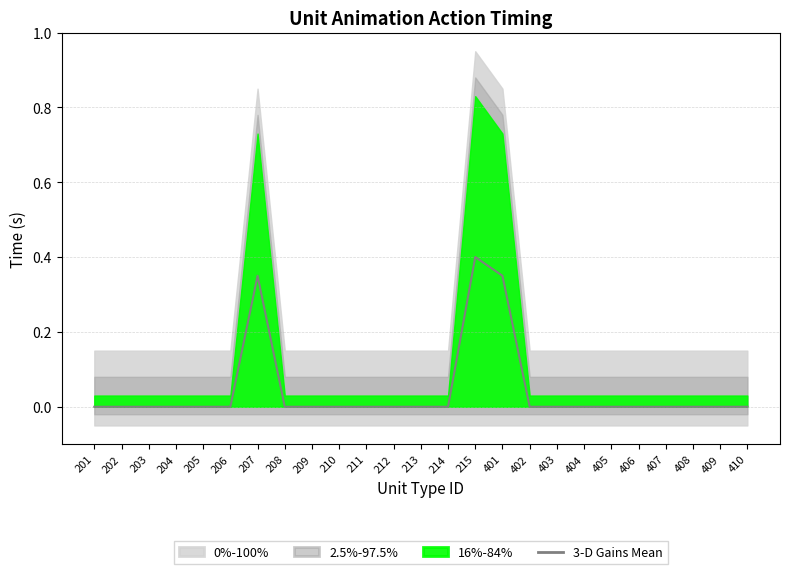

List the labels in order of value, largest first.

215, 207, 401, 201, 202, 203, 204, 205, 206, 208, 209, 210, 211, 212, 213, 214, 402, 403, 404, 405, 406, 407, 408, 409, 410